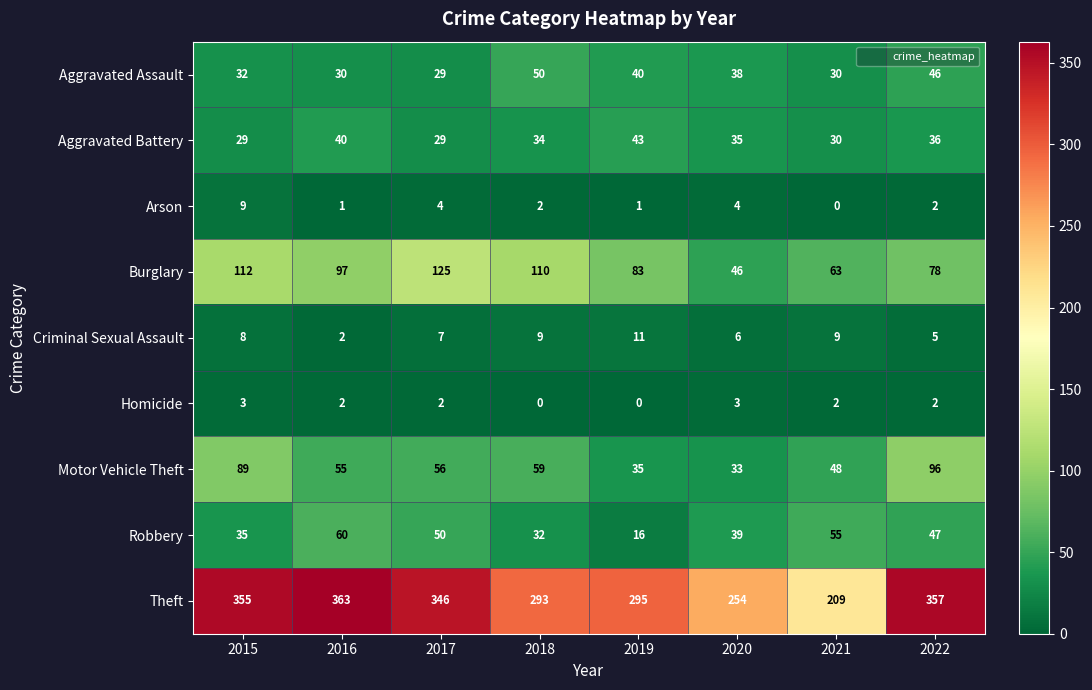

What is the minimum value for Burglary?

46